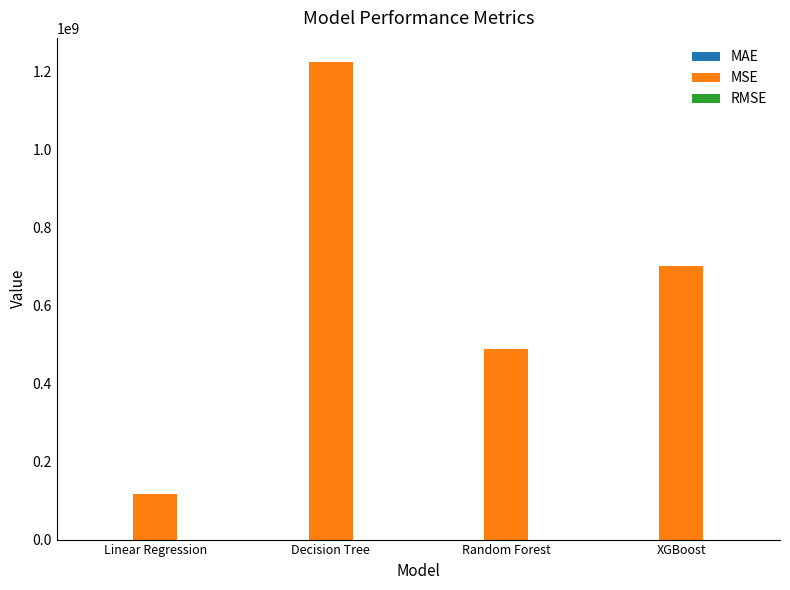

What is the greatest value displayed?

1224006778.0